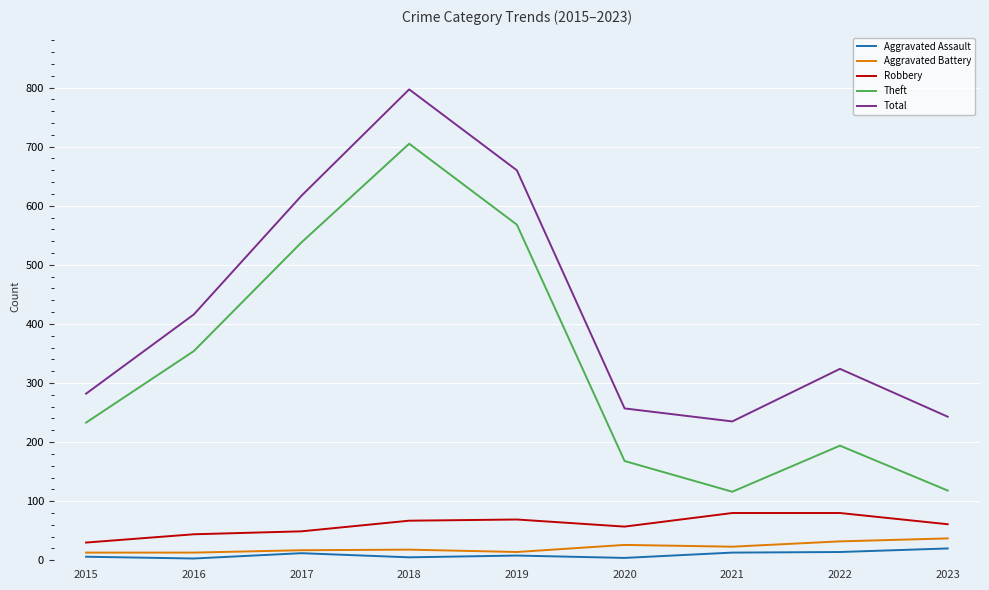

Does the chart have visible grid lines?

Yes